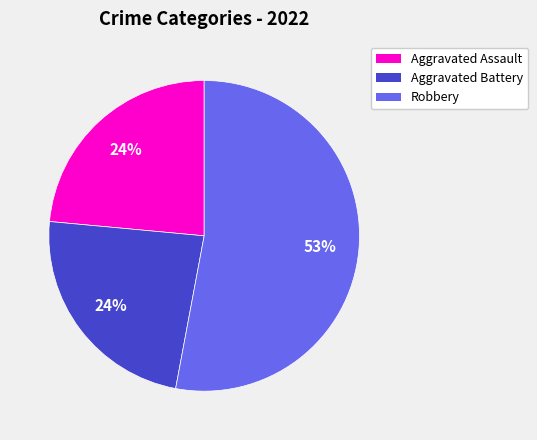

To the nearest percent, what is the average slice percentage?

33%